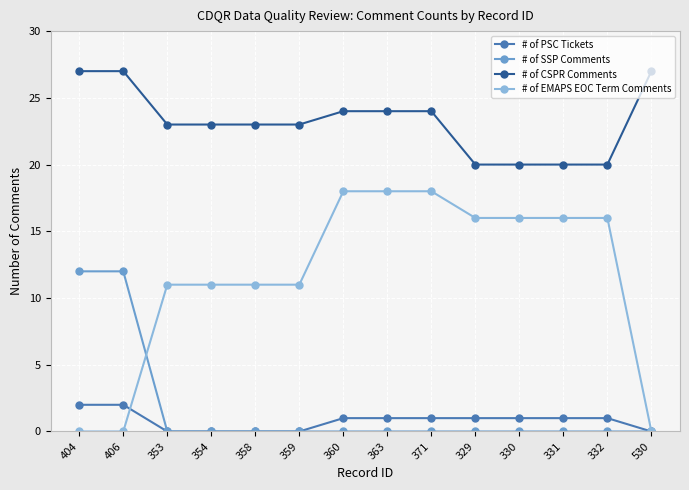

What is the average value of the # of CSPR Comments series?

23